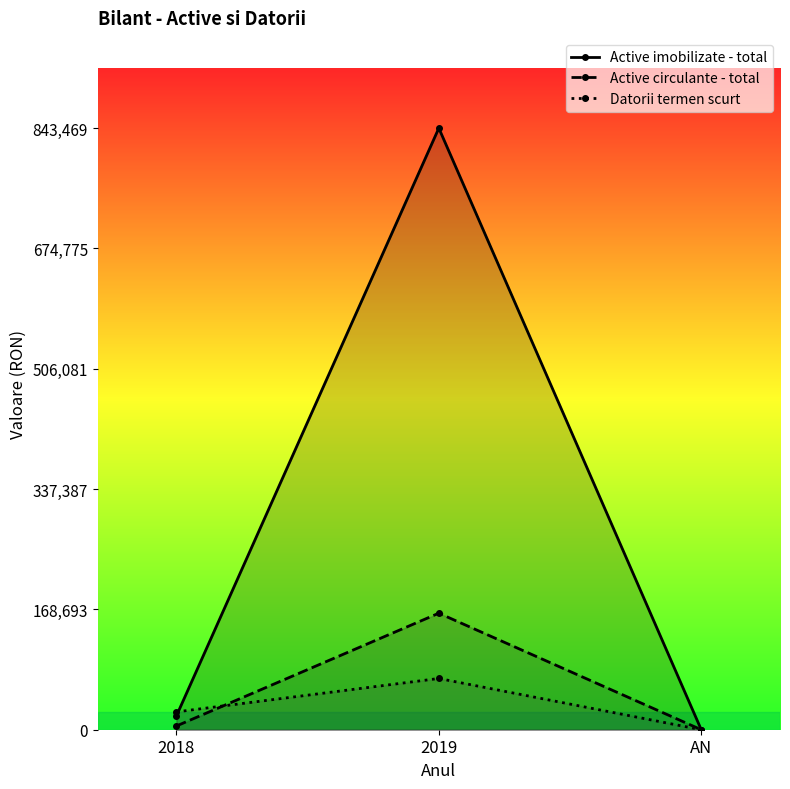

Reading right to left, list all the values displayed in this chart.

Active imobilizate - total: AN=0	2019=843469	2018=19269
Active circulante - total: AN=0	2019=163375	2018=5214
Datorii termen scurt: AN=0	2019=71854	2018=25000